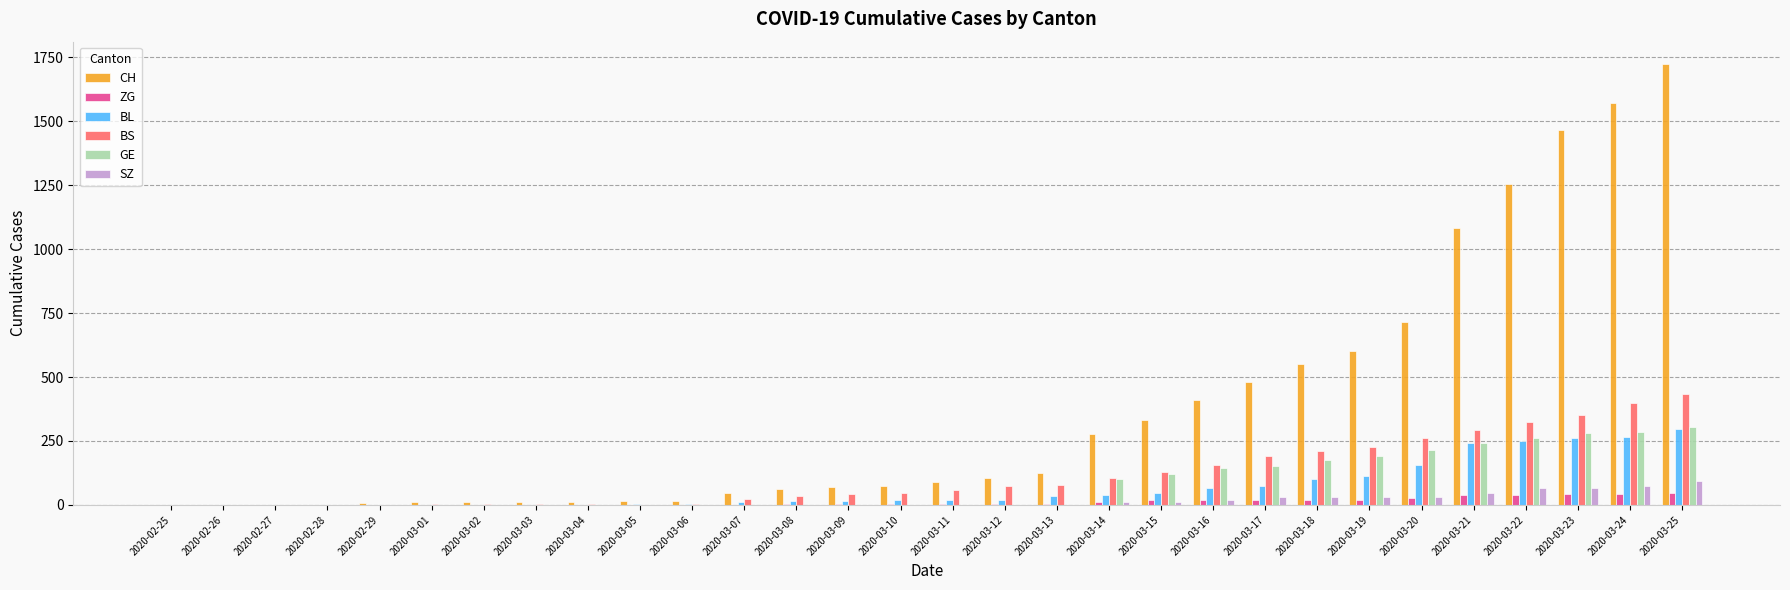

Count the number of categories in the chart.

30